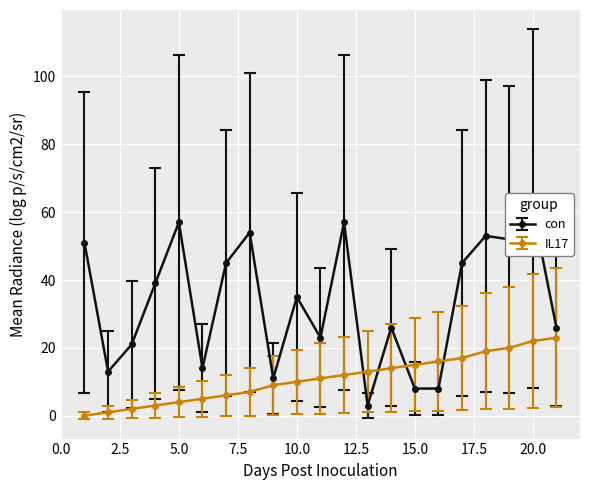

The IL17 series shows 4 at 5.0. True or false?

True